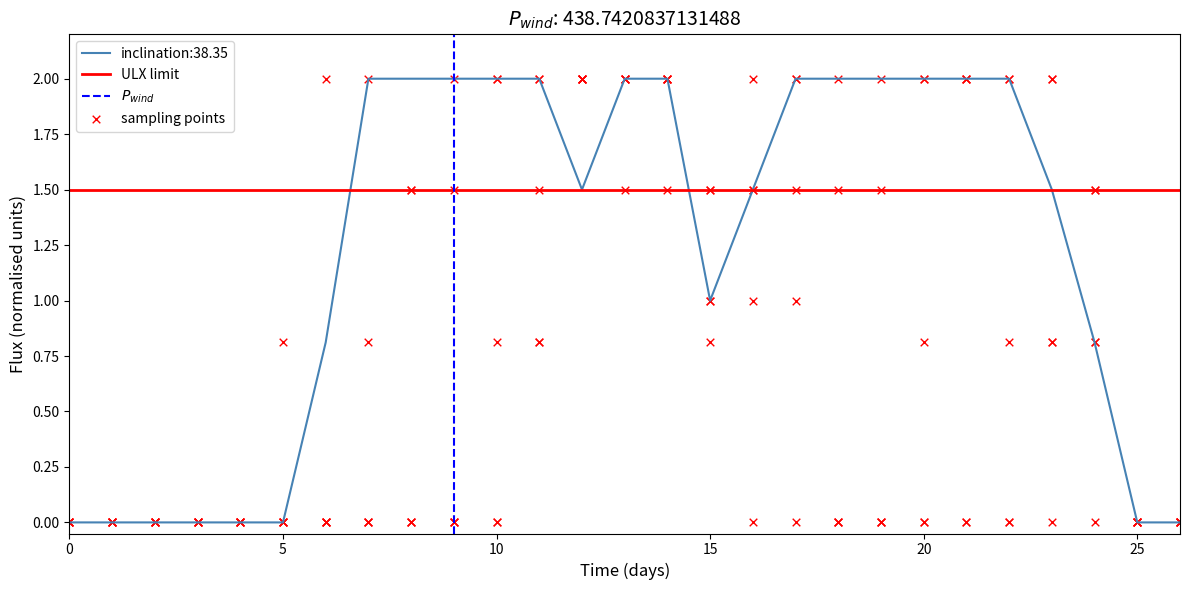

What is the maximum value for inclination:38.35?

2.0